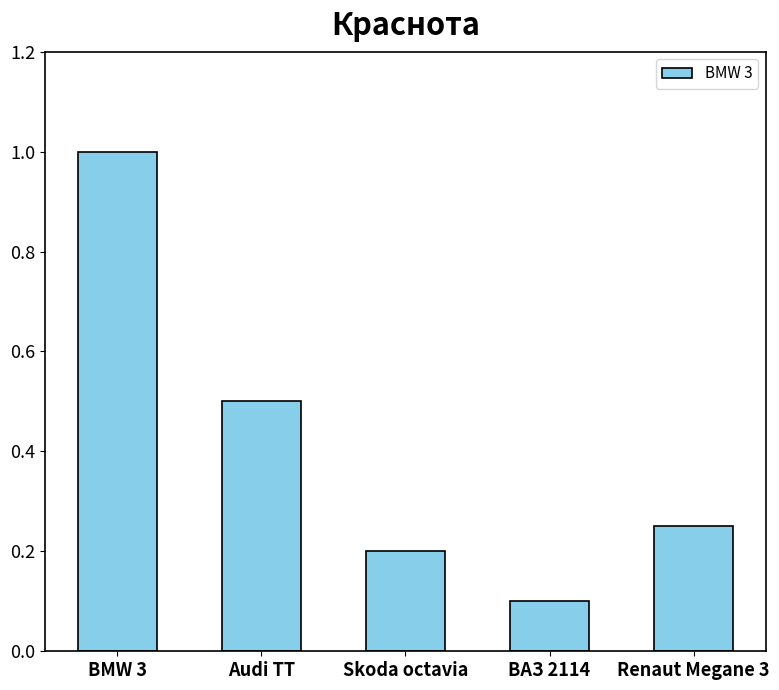

What is the approximate value at ВАЗ 2114?

0.1